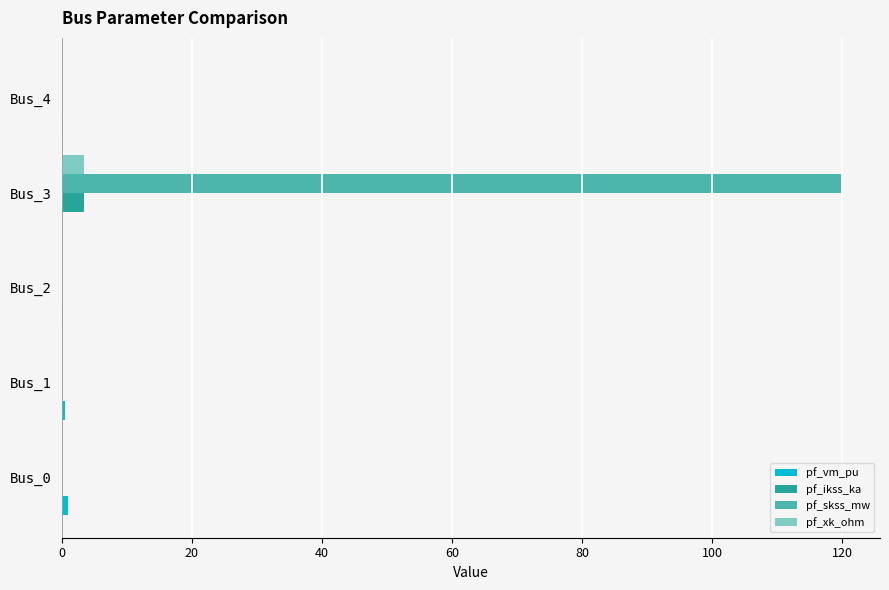

What is the sum of all pf_skss_mw values?

119.8